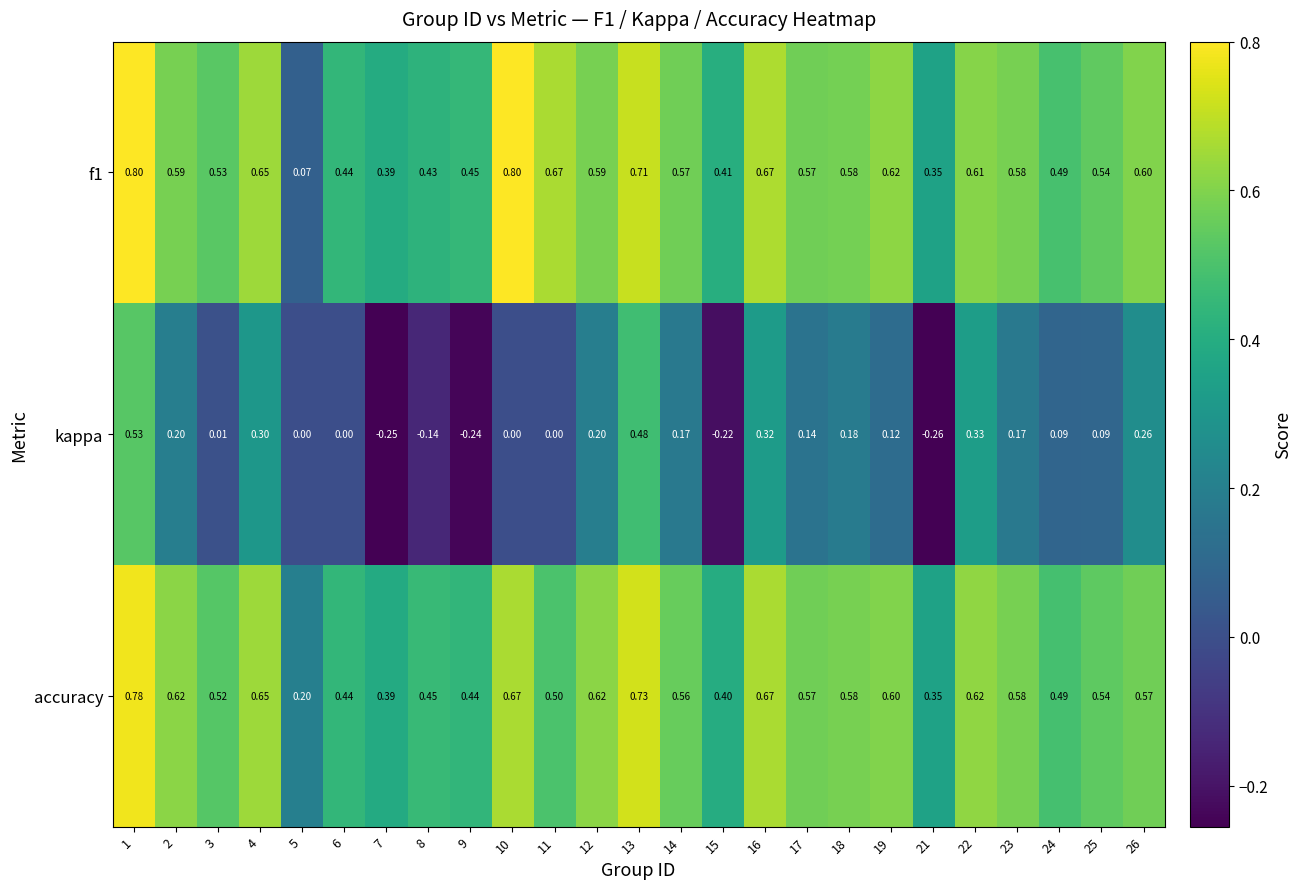

Which series has the widest spread of values?

kappa